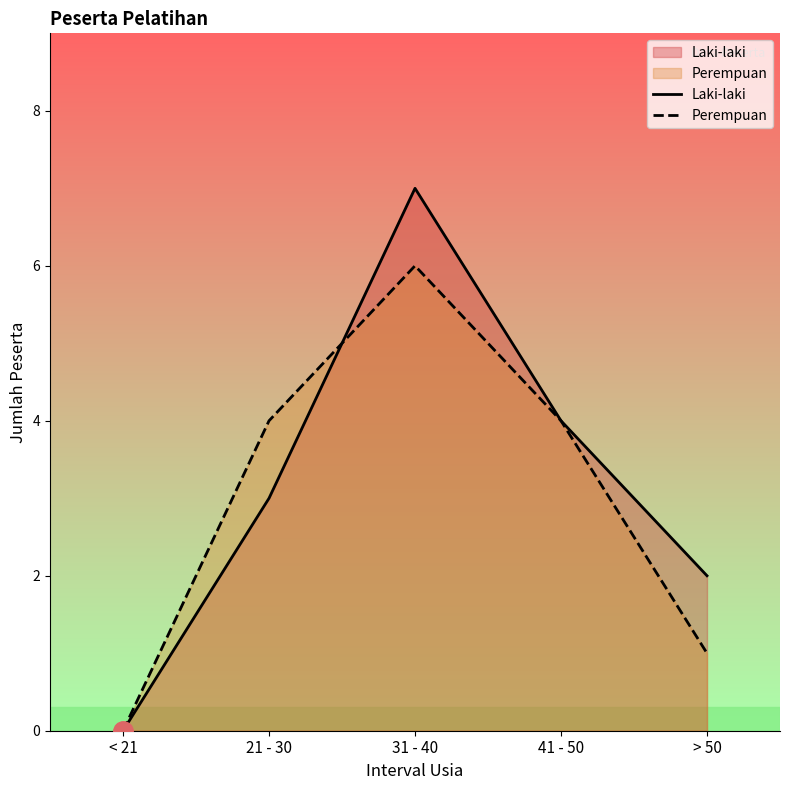

How many data points in Perempuan are above 4?

1